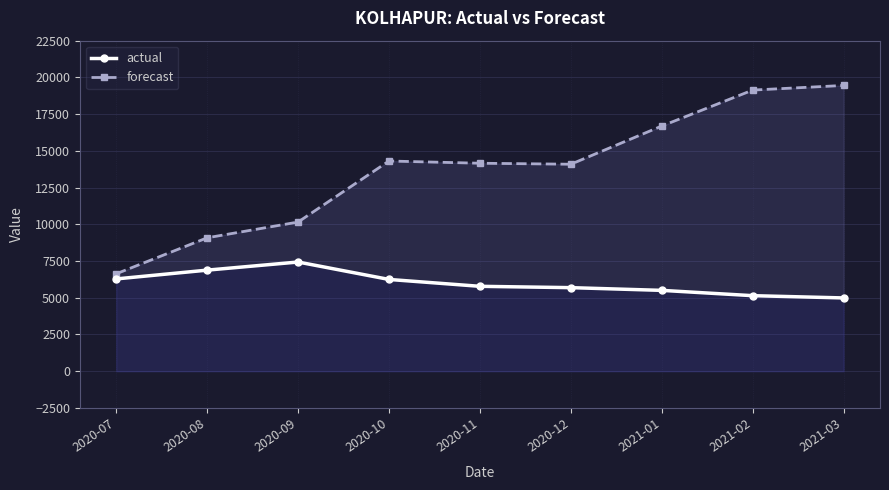

True or false: forecast and actual cross at least once.

False